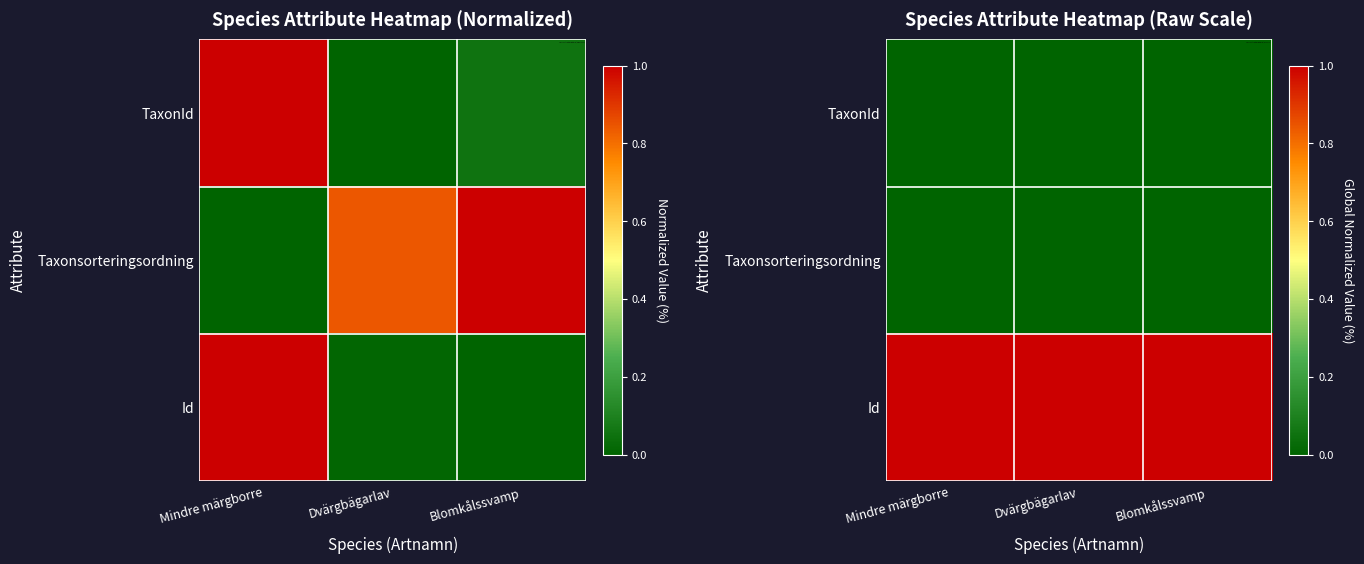

List the series in order of their peak value, highest first.

Id, TaxonId, Taxonsorteringsordning